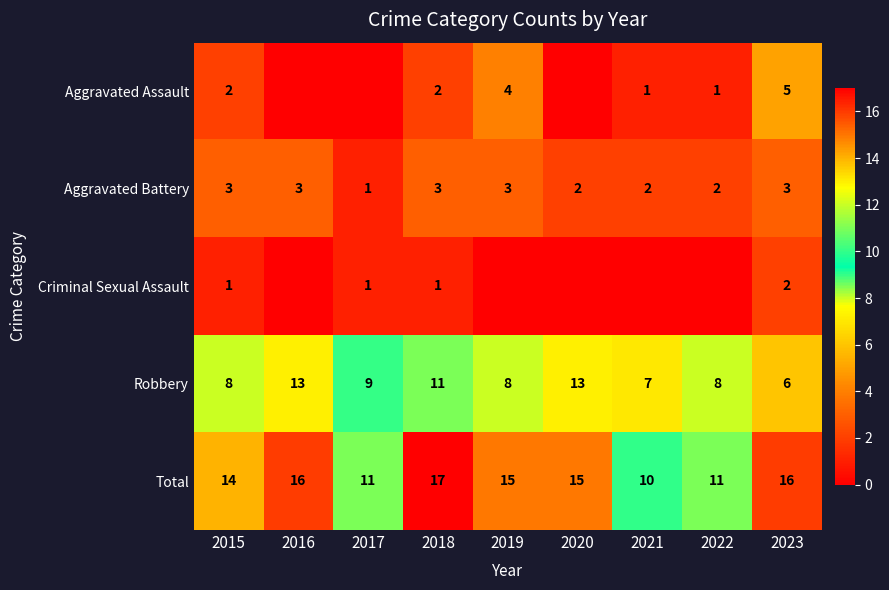

What is the sum of the Total values at 2019 and 2015?

29